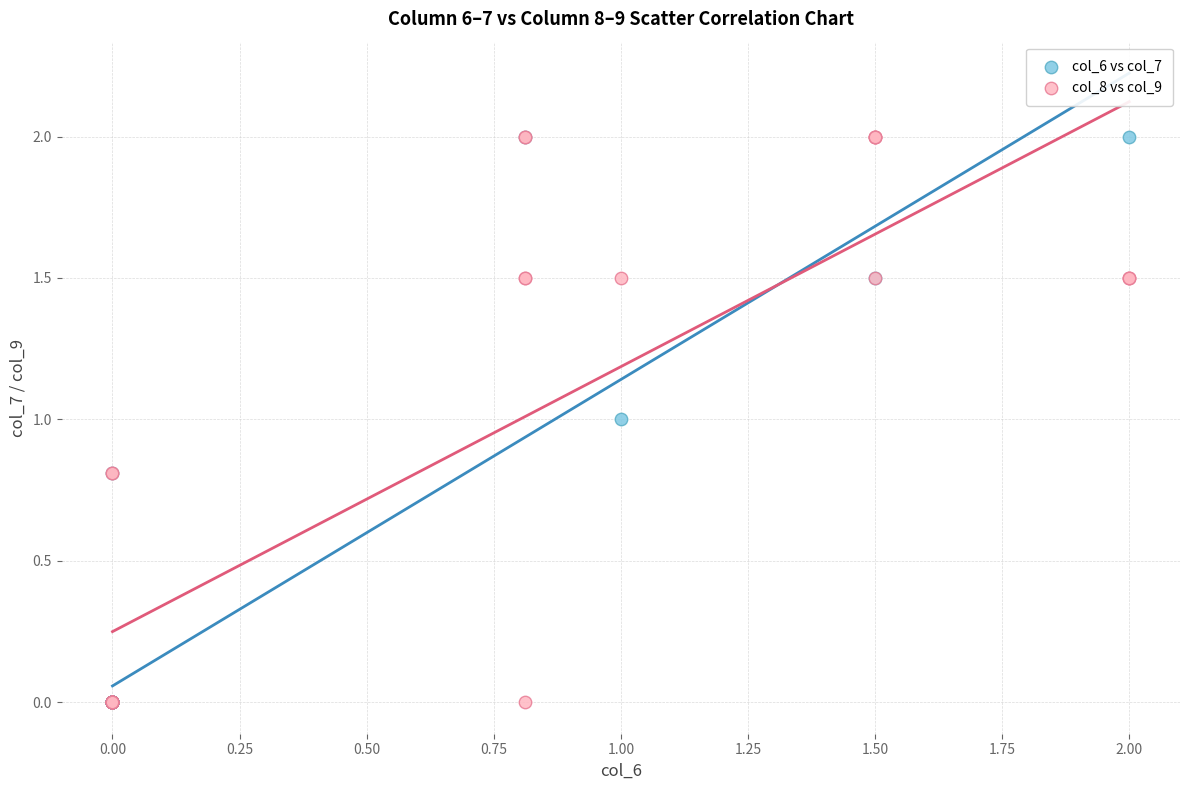

What are all the series names shown in the legend?

col_6 vs col_7, col_8 vs col_9